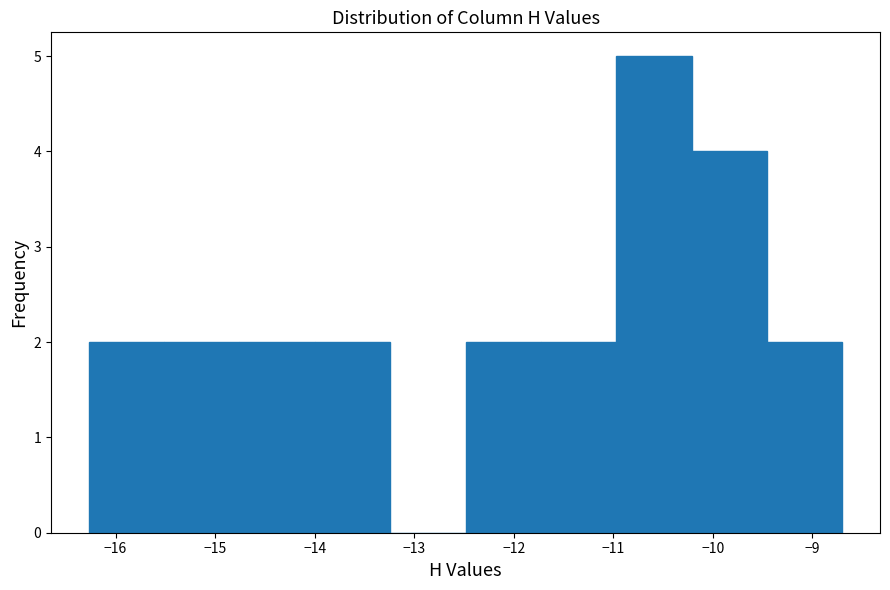

What is the height of the bar covering -12.5 to -11.7 on the x-axis? Neither the bar edges nor the heights are printed on the chart, so give them approximately, as read against the axes.

2